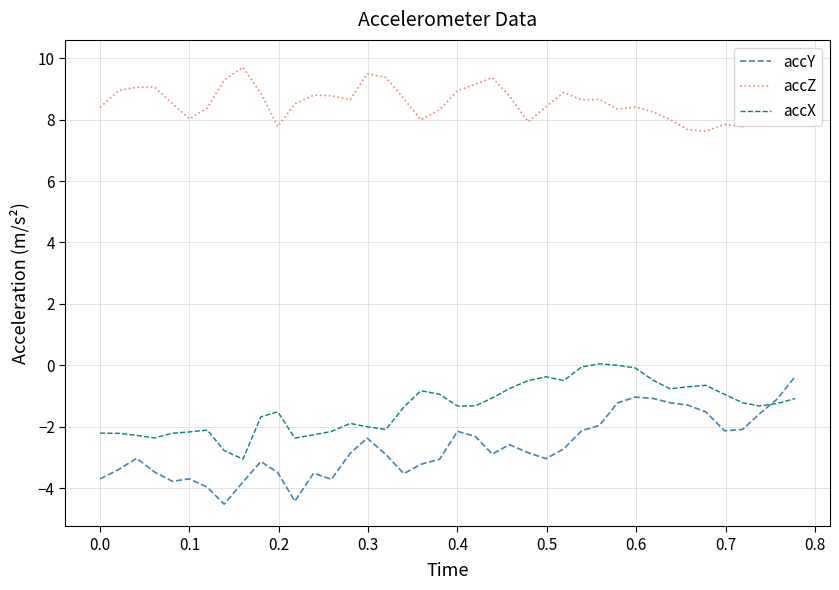

How many interior local valleys does the accZ series have?

9